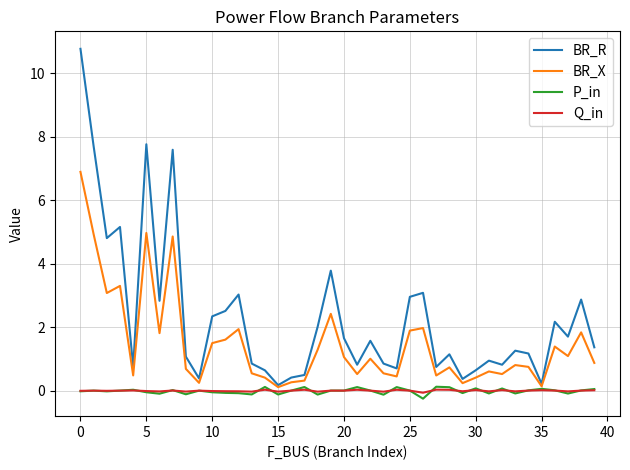

Which series has the largest total across all categories?

BR_R